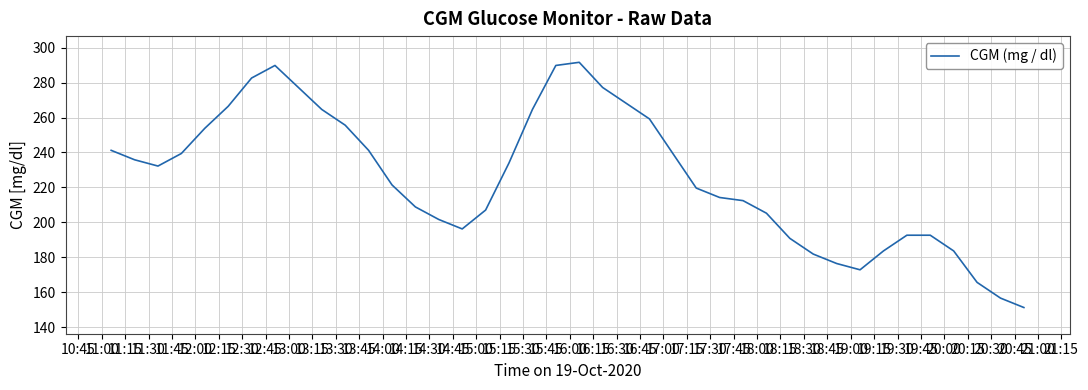

What is the average value?

225.9